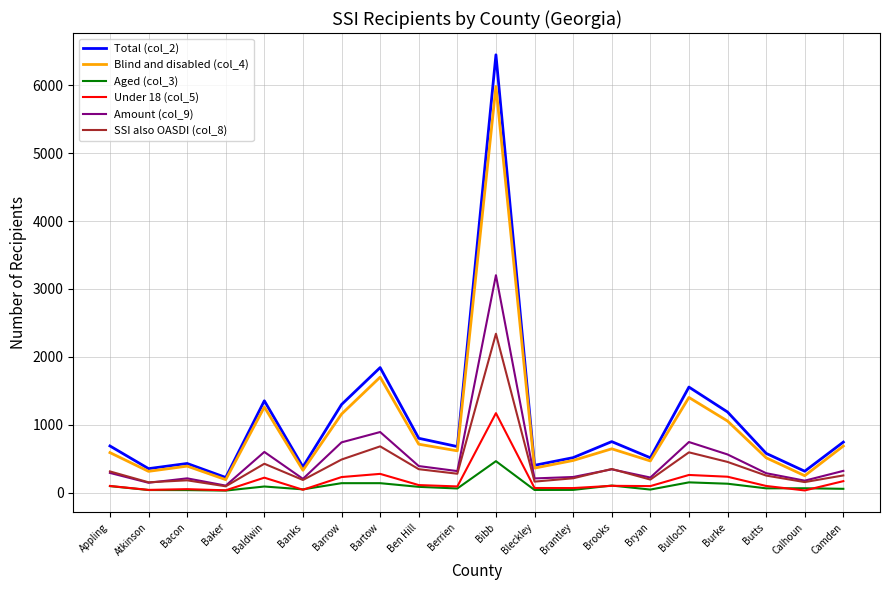

True or false: Under 18 (col_5) and Total (col_2) cross at least once.

False